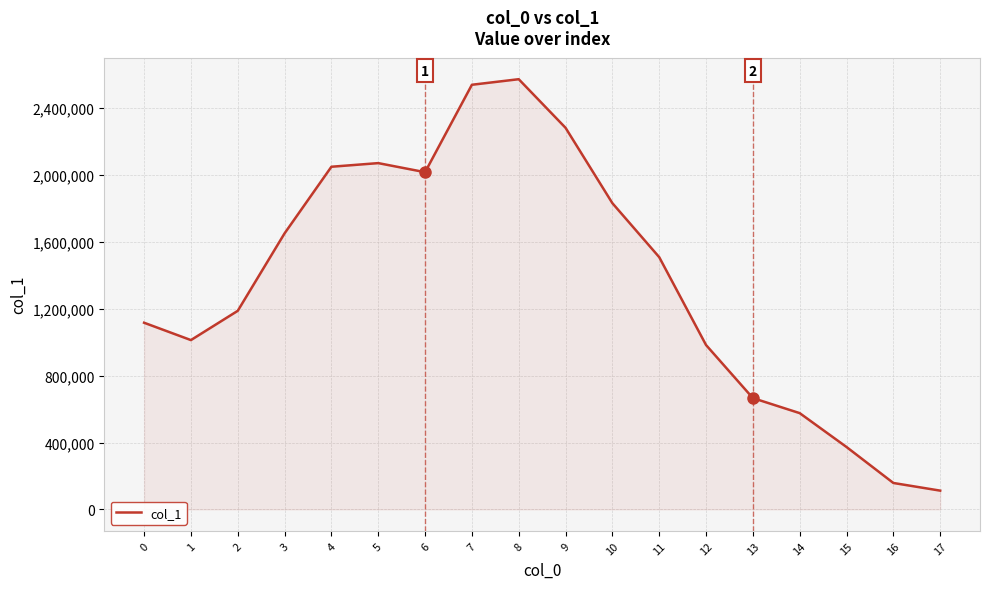

The value at 17 is 112172. True or false?

True